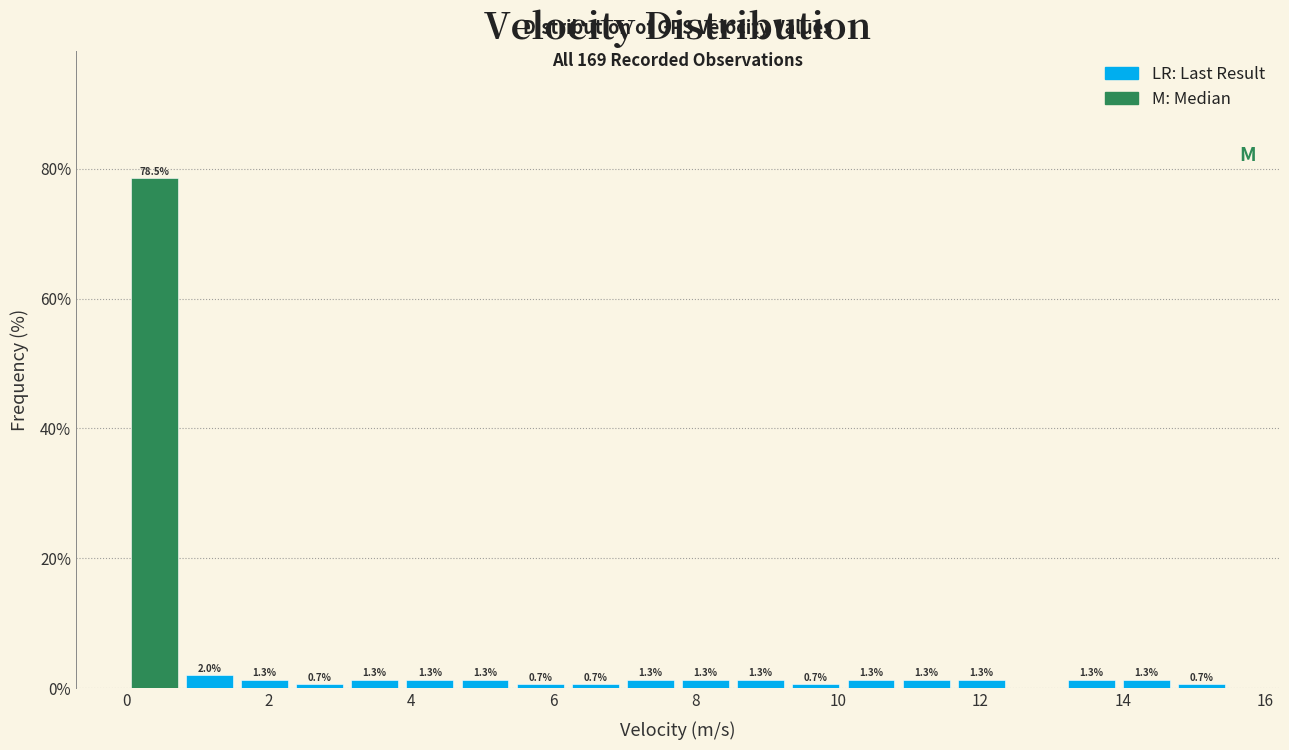

Read against the x-axis, roughly where is the centre of the tallest bar?

0.4